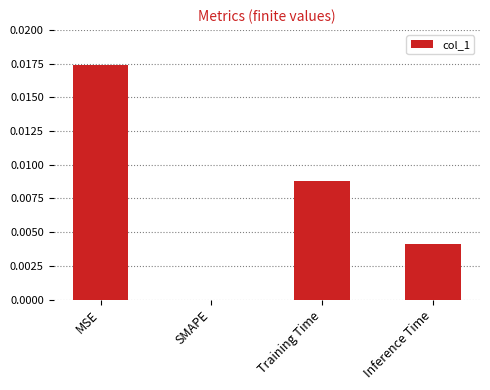

Count the number of data series in this chart.

1